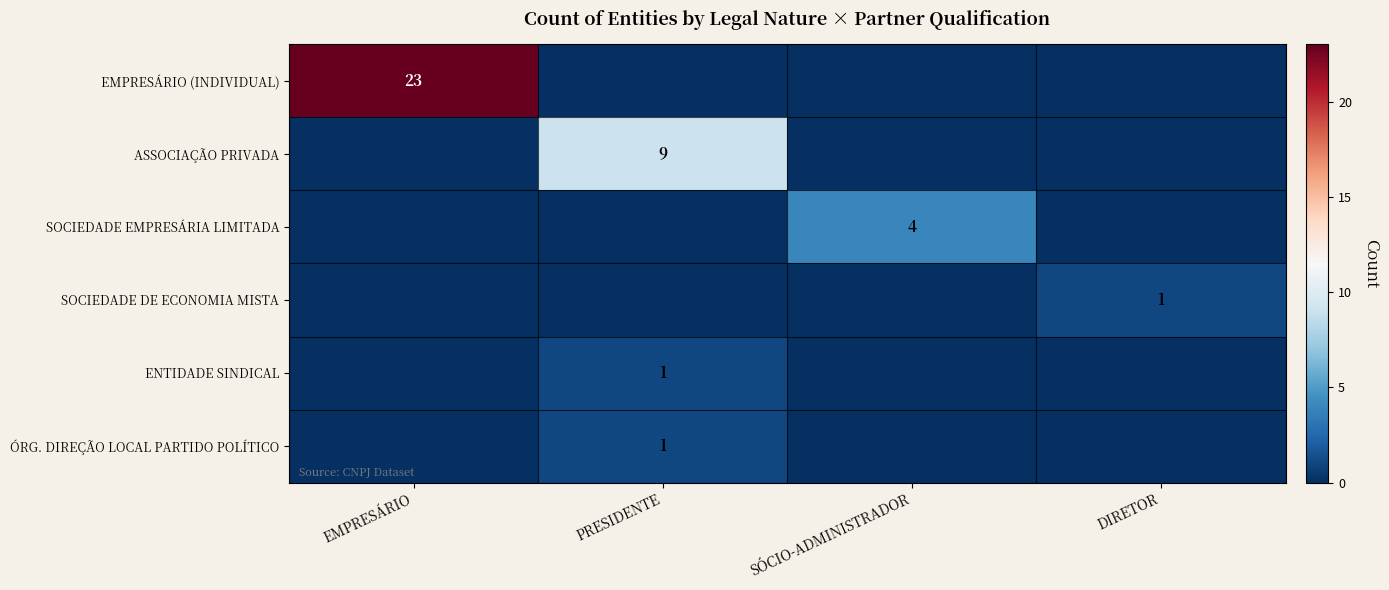

The SOCIEDADE EMPRESÁRIA LIMITADA series shows 7 at SÓCIO-ADMINISTRADOR. True or false?

False